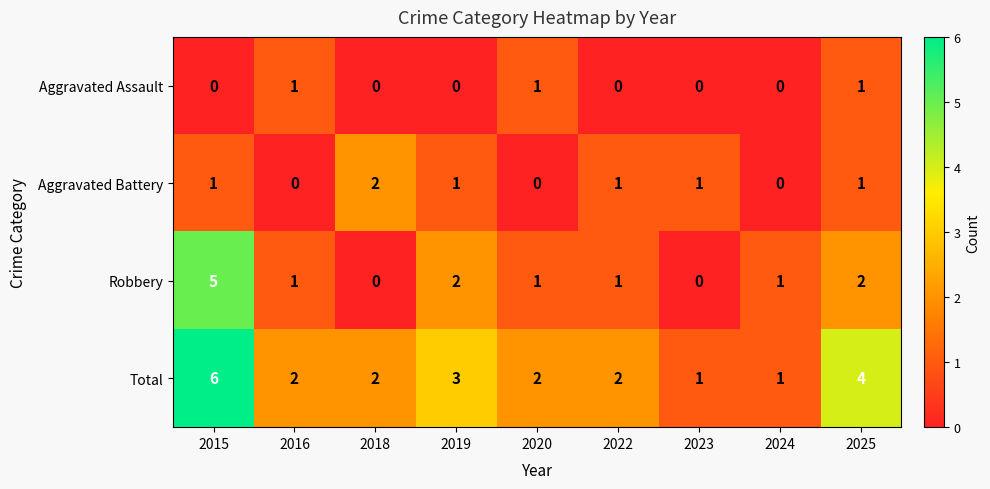

What is the spread (max minus min) of values at 2015?

6